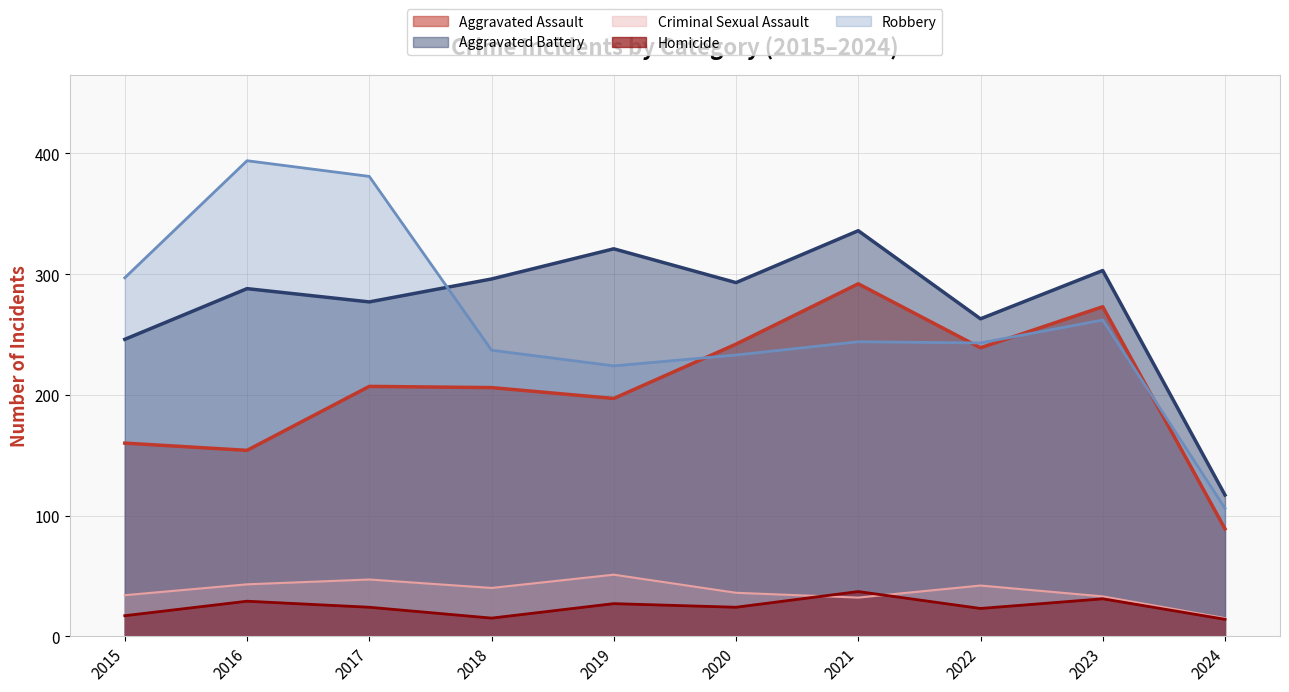

What are all the series names shown in the legend?

Aggravated Assault, Aggravated Battery, Criminal Sexual Assault, Homicide, Robbery